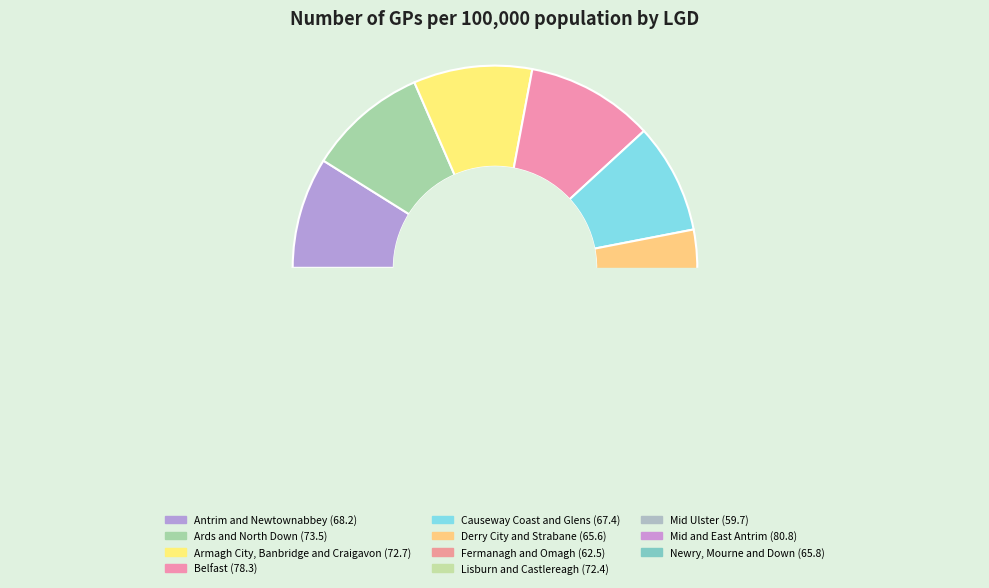

Is Lisburn and Castlereagh the majority of the pie?

No